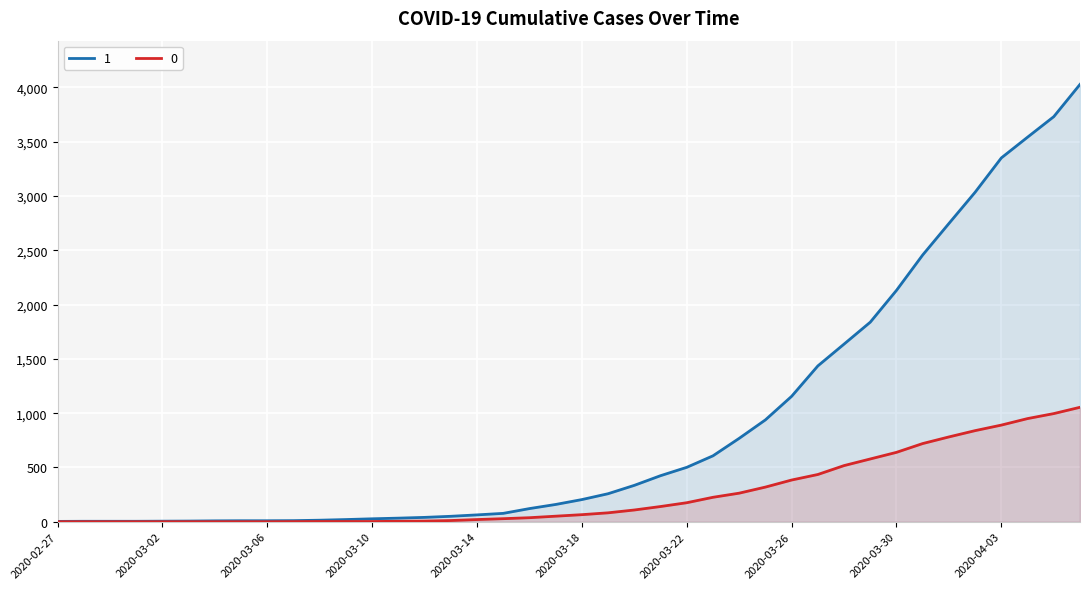

The 1 series shows 50 at 2020-03-13. True or false?

True